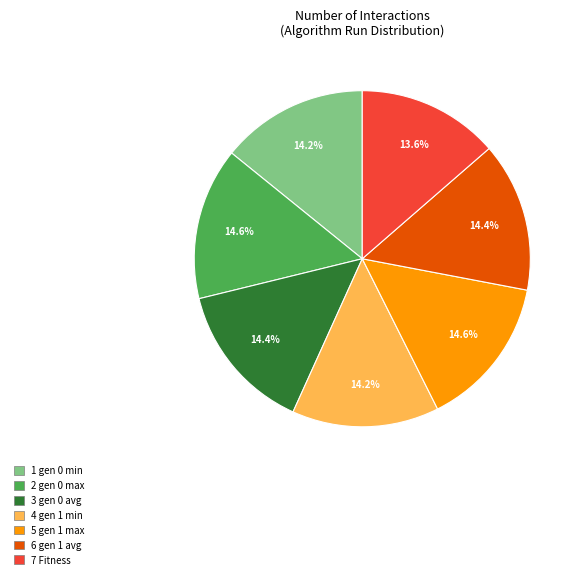

How many segments does this pie chart have?

7